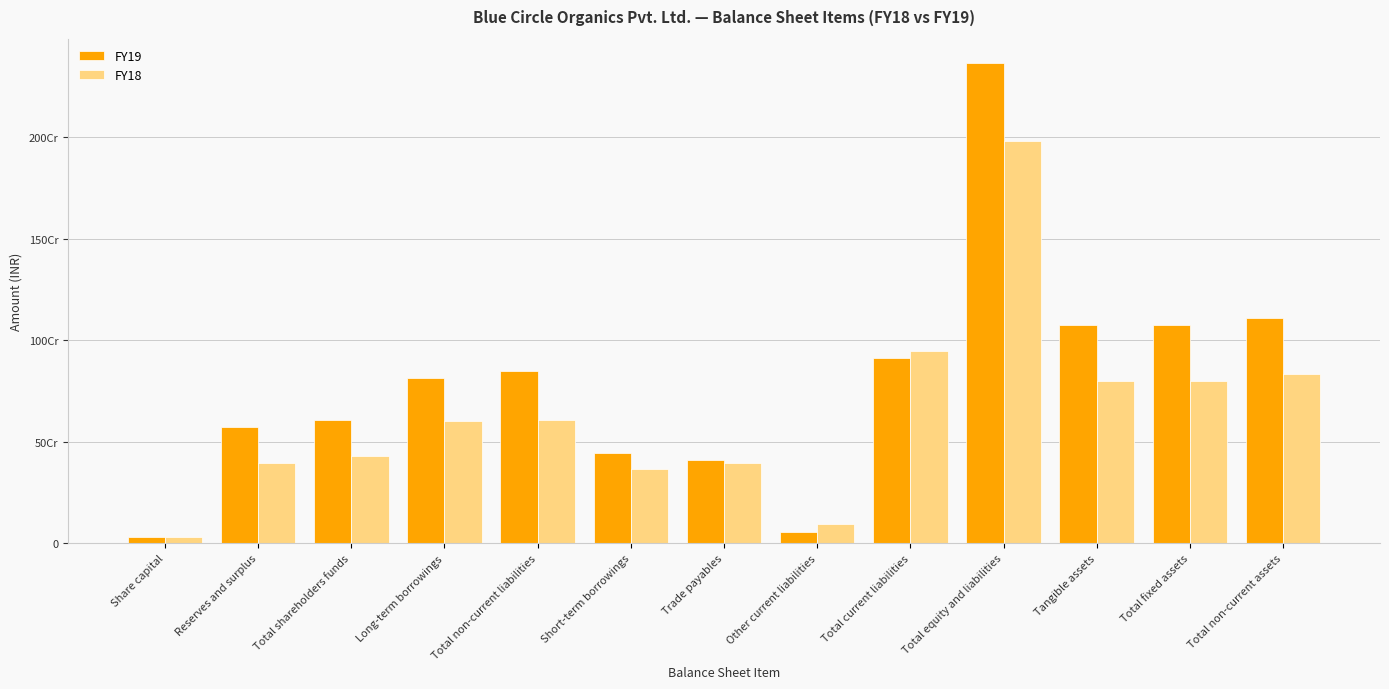

Does the chart contain stacked bars?

No